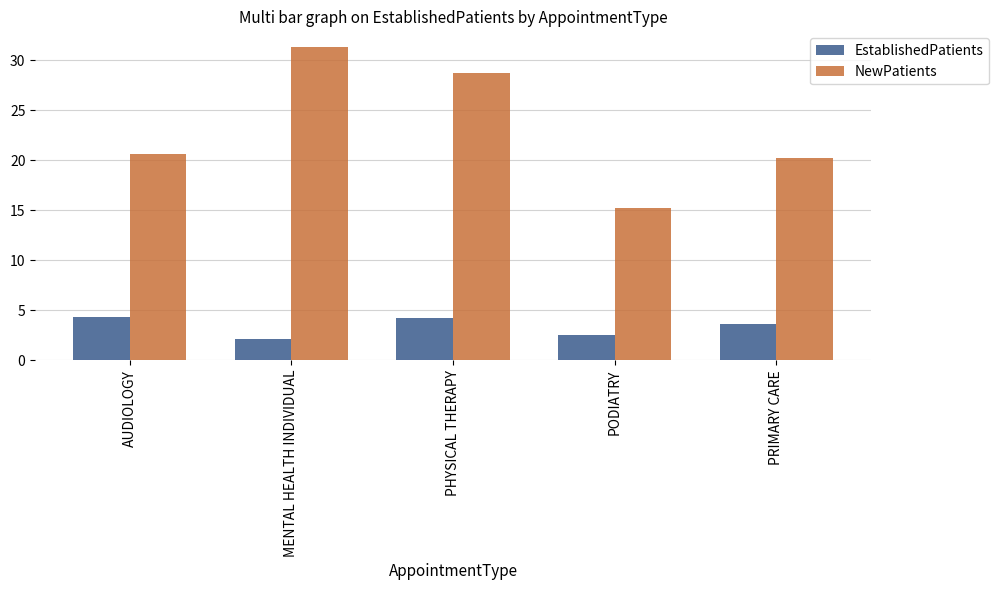

The value of NewPatients at PRIMARY CARE is 6.5. True or false?

False